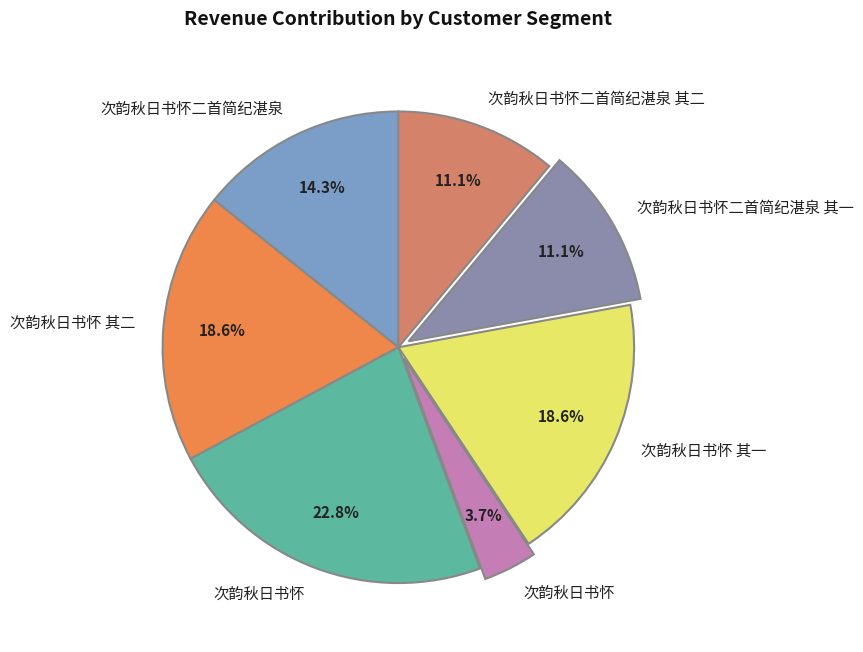

How many segments does this pie chart have?

7